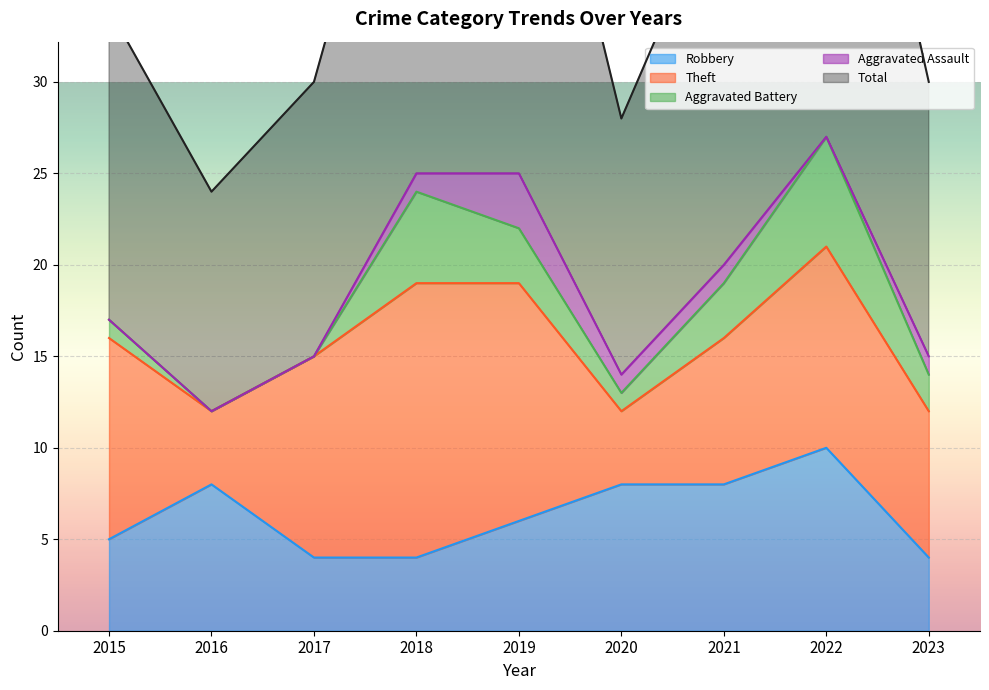

Reading left to right, list all the values displayed in this chart.

Robbery: 2015=5	2016=8	2017=4	2018=4	2019=6	2020=8	2021=8	2022=10	2023=4
Theft: 2015=11	2016=4	2017=11	2018=15	2019=13	2020=4	2021=8	2022=11	2023=8
Aggravated Battery: 2015=1	2016=0	2017=0	2018=5	2019=3	2020=1	2021=3	2022=6	2023=2
Aggravated Assault: 2015=0	2016=0	2017=0	2018=1	2019=3	2020=1	2021=1	2022=0	2023=1
Total: 2015=17	2016=12	2017=15	2018=25	2019=26	2020=14	2021=21	2022=28	2023=15